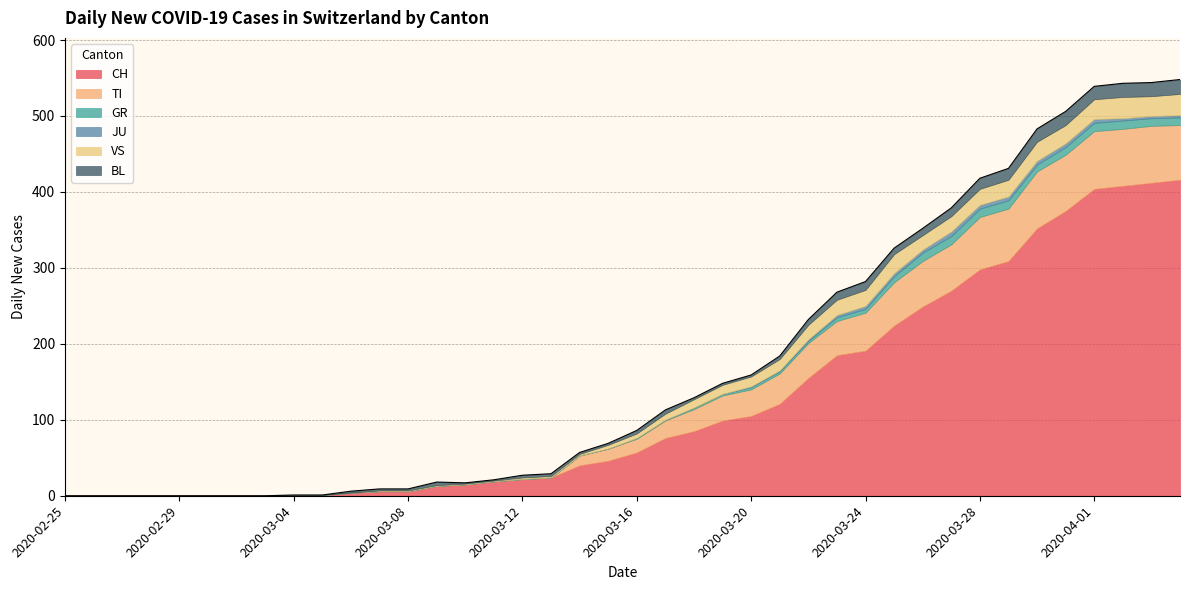

Which series has the largest range (max minus min)?

CH